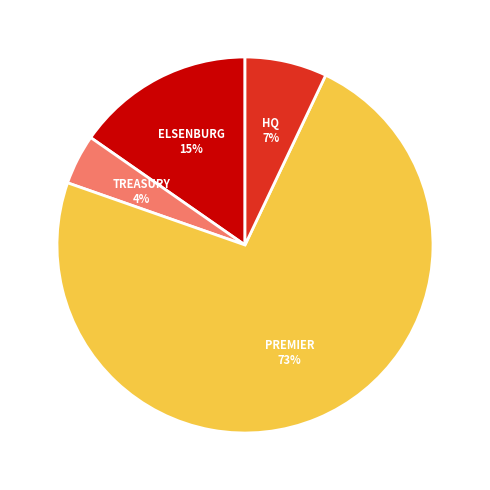

Does any single category account for the majority?

Yes